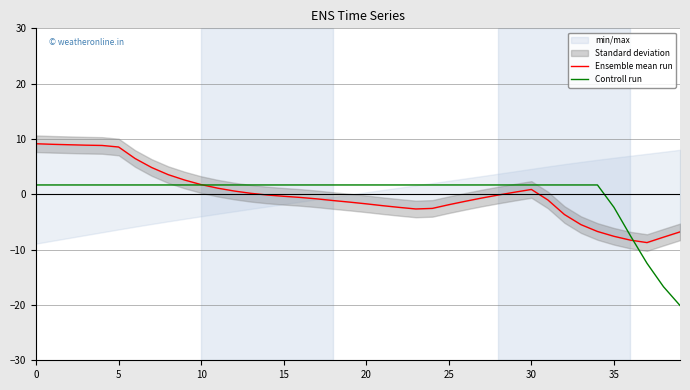

How many lines are shown in the chart?

2